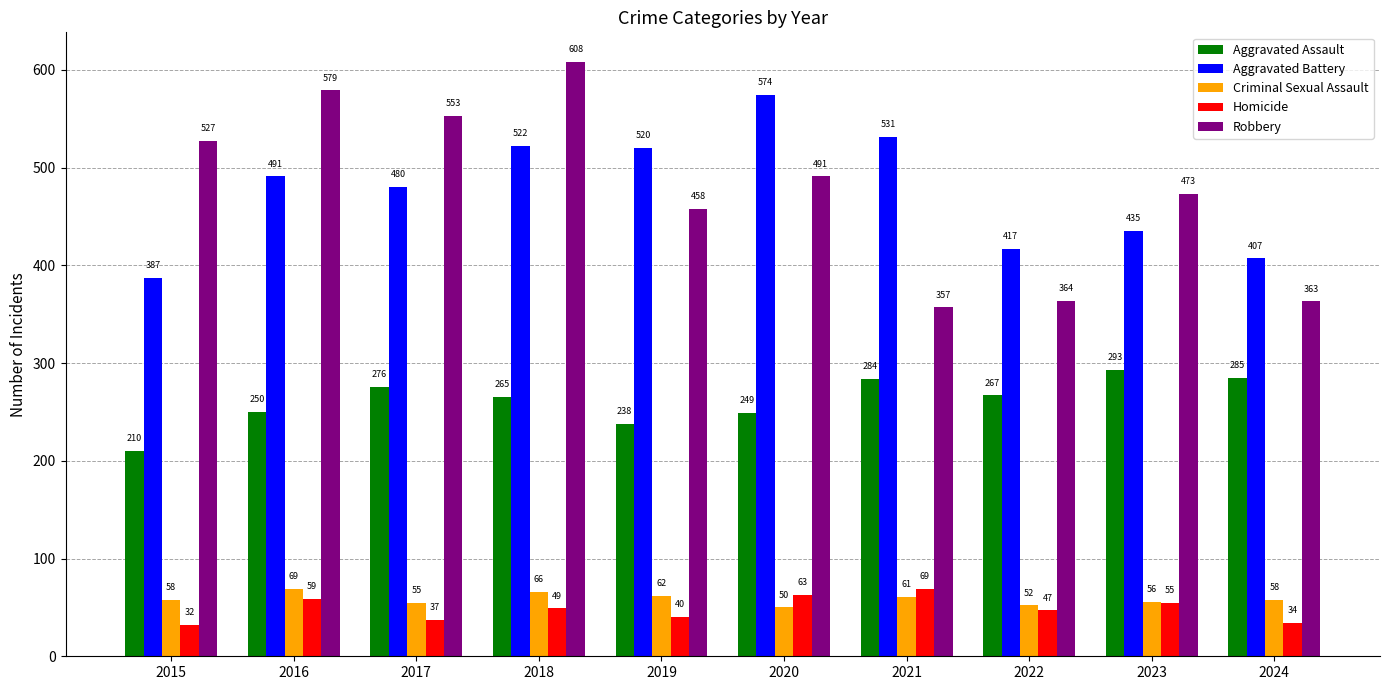

Reading left to right, transcribe all the data shown in this chart.

Aggravated Assault: 210	250	276	265	238	249	284	267	293	285
Aggravated Battery: 387	491	480	522	520	574	531	417	435	407
Criminal Sexual Assault: 58	69	55	66	62	50	61	52	56	58
Homicide: 32	59	37	49	40	63	69	47	55	34
Robbery: 527	579	553	608	458	491	357	364	473	363